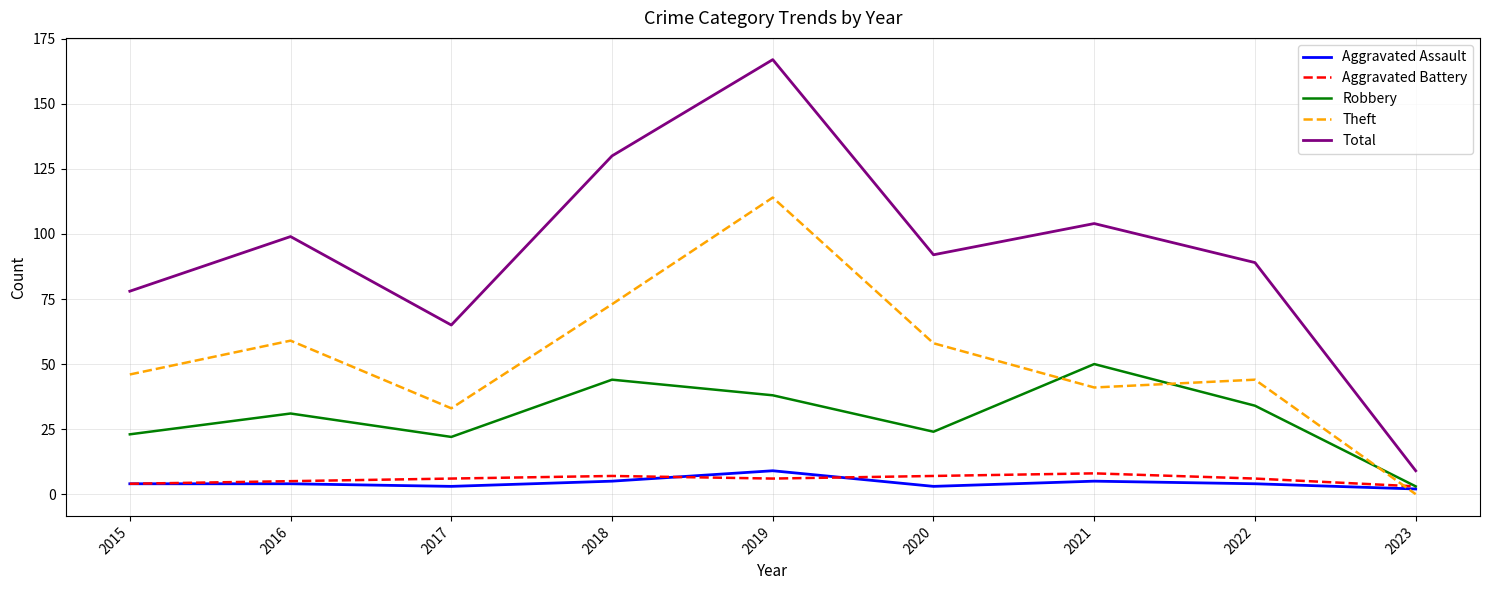

True or false: Total and Aggravated Assault intersect in this chart.

False